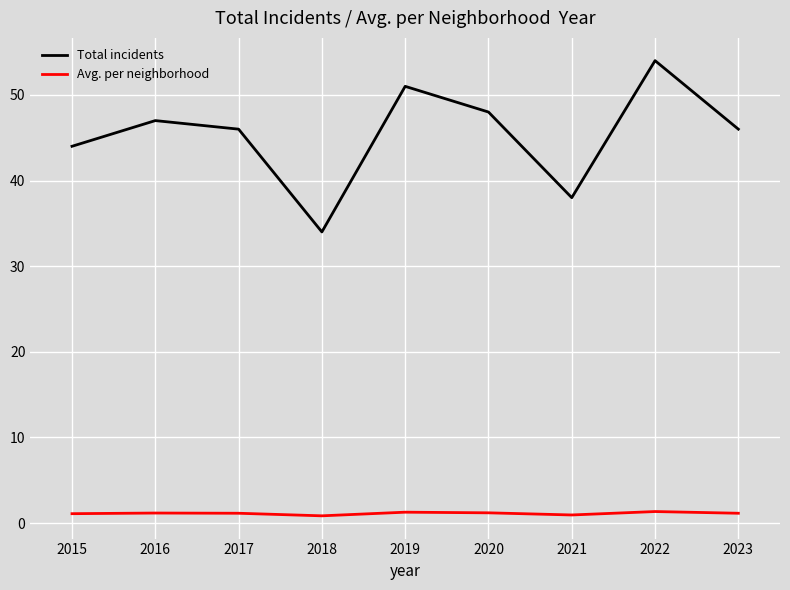

True or false: Total incidents has a value of 34.1 at 2019.

False